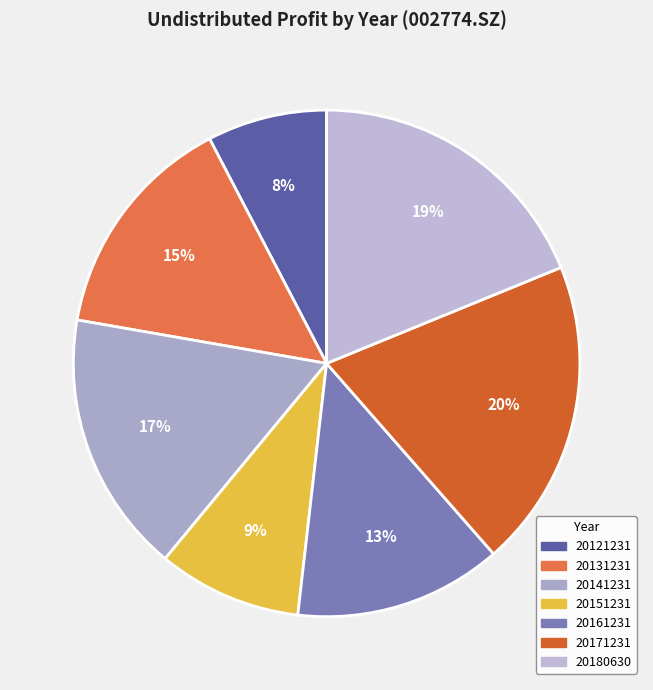

Count the number of slices in the pie.

7